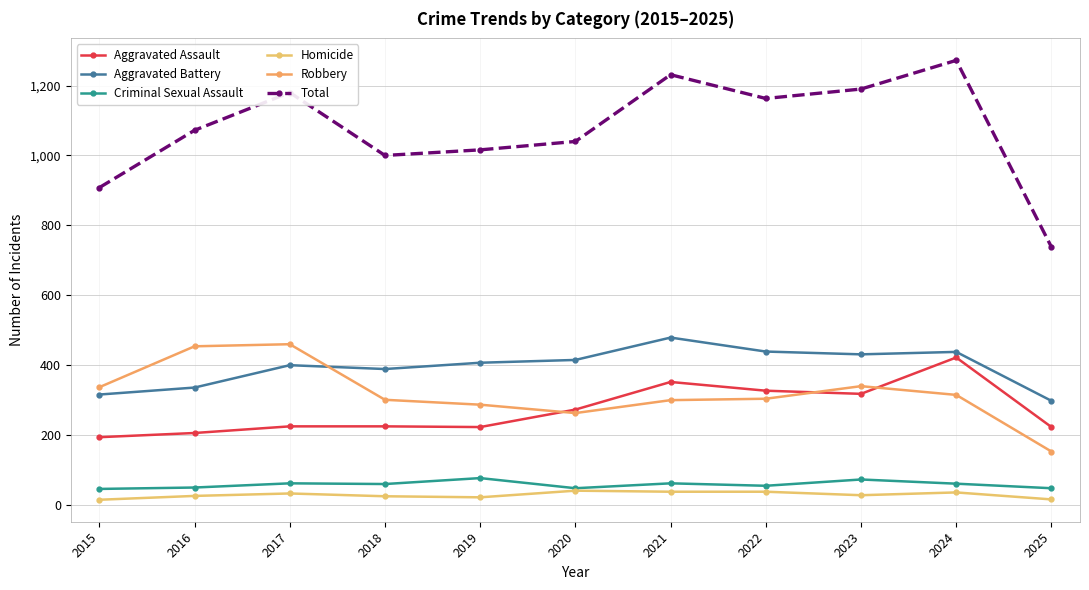

Reading left to right, transcribe all the data shown in this chart.

Aggravated Assault: 2015=194	2016=206	2017=225	2018=225	2019=223	2020=273	2021=352	2022=327	2023=318	2024=422	2025=223
Aggravated Battery: 2015=316	2016=336	2017=400	2018=389	2019=407	2020=415	2021=479	2022=439	2023=431	2024=438	2025=298
Criminal Sexual Assault: 2015=46	2016=50	2017=62	2018=60	2019=77	2020=48	2021=62	2022=55	2023=73	2024=61	2025=48
Homicide: 2015=15	2016=26	2017=33	2018=25	2019=22	2020=41	2021=38	2022=38	2023=28	2024=36	2025=16
Robbery: 2015=337	2016=454	2017=460	2018=301	2019=287	2020=263	2021=300	2022=304	2023=340	2024=315	2025=153
Total: 2015=908	2016=1072	2017=1180	2018=1000	2019=1016	2020=1040	2021=1231	2022=1163	2023=1190	2024=1272	2025=738